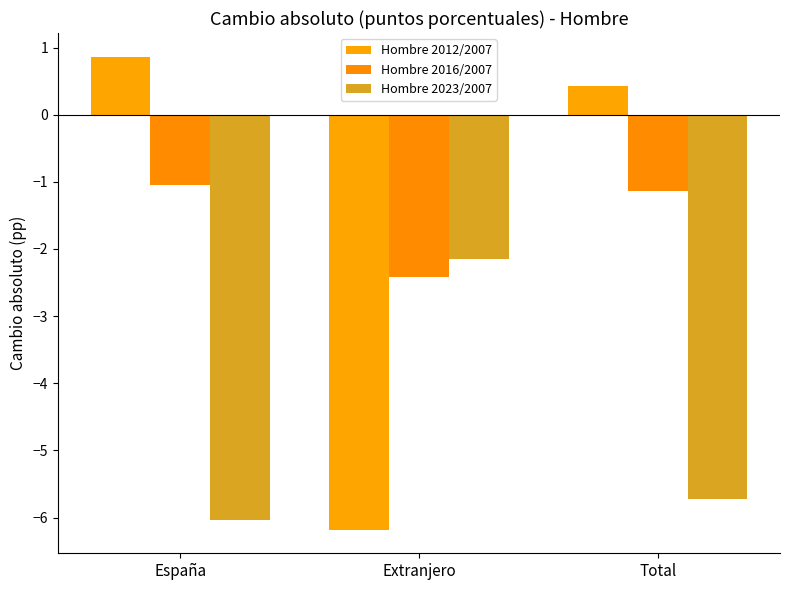

Reading left to right, list all the values displayed in this chart.

Hombre 2012/2007: España=0.9	Extranjero=-6.2	Total=0.4
Hombre 2016/2007: España=-1.0	Extranjero=-2.4	Total=-1.1
Hombre 2023/2007: España=-6.0	Extranjero=-2.1	Total=-5.7